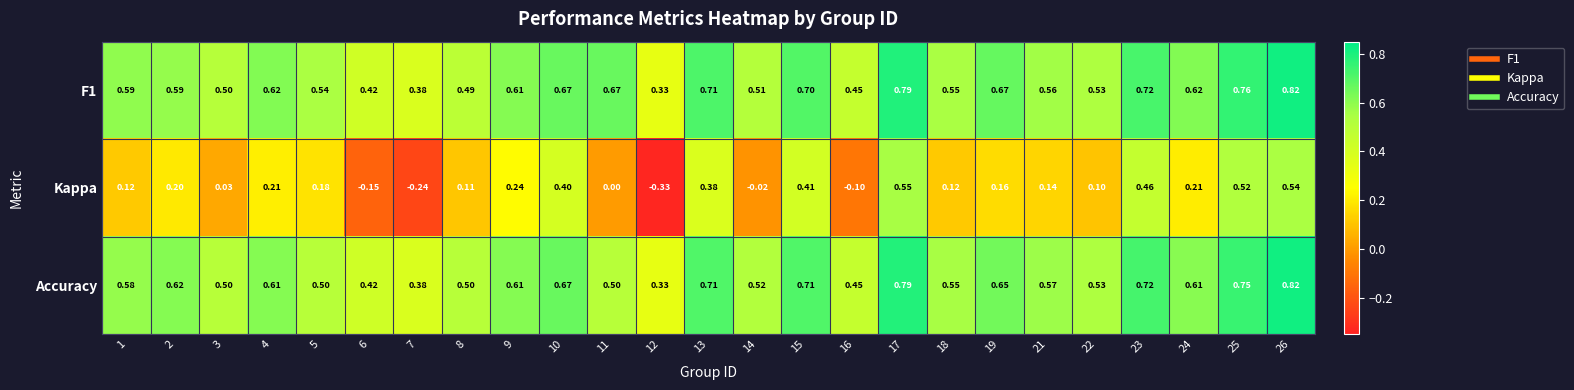

At which category is the sum across all series the highest?

26